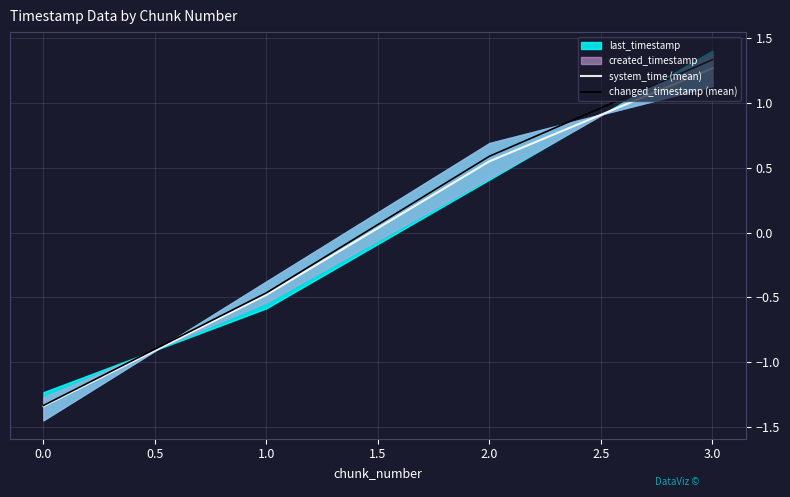

How many lines are shown in the chart?

2